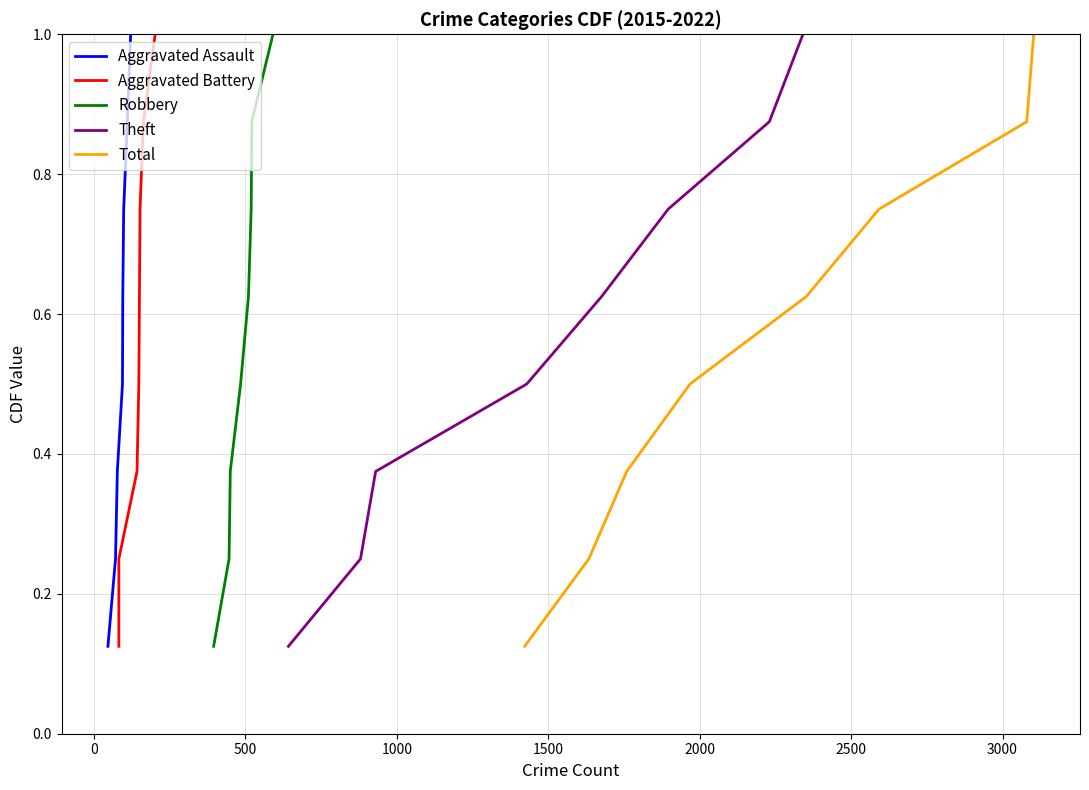

What is the value of the Robbery point at the 3rd from the left?

0.4